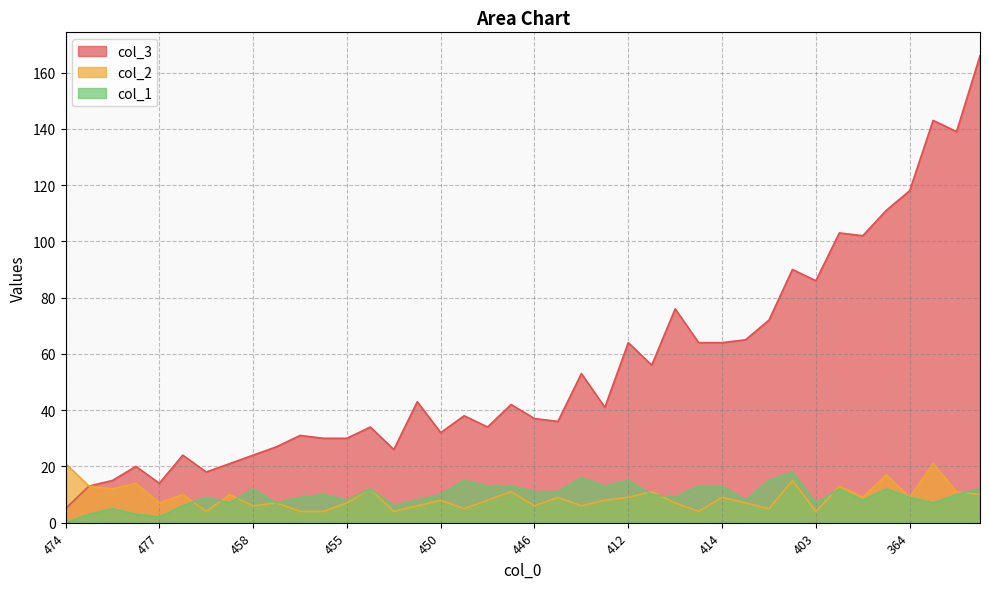

What is the value of the col_1 point at the 2nd from the left?

3